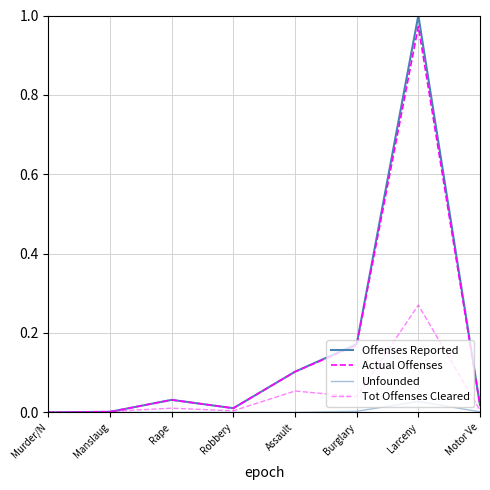

At how many categories does at least one series exceed 0?

7